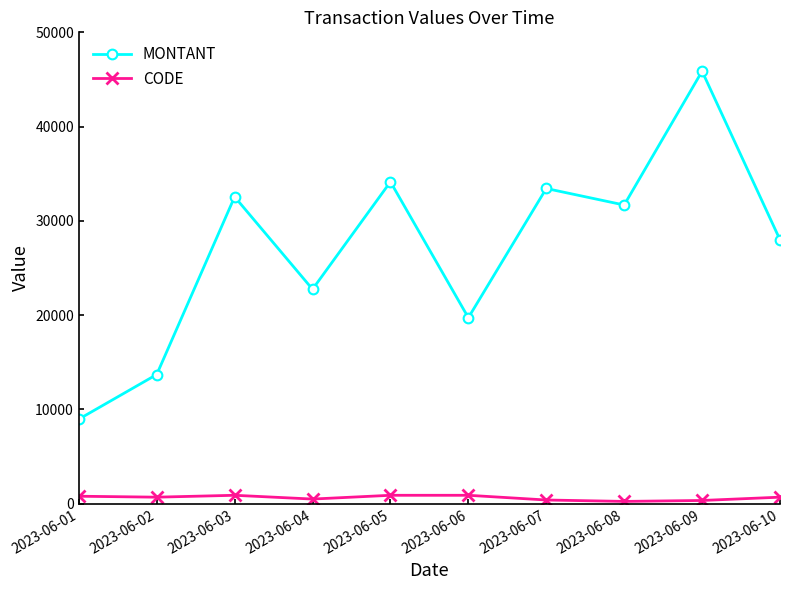

List the series in order of their overall mean, lowest first.

CODE, MONTANT